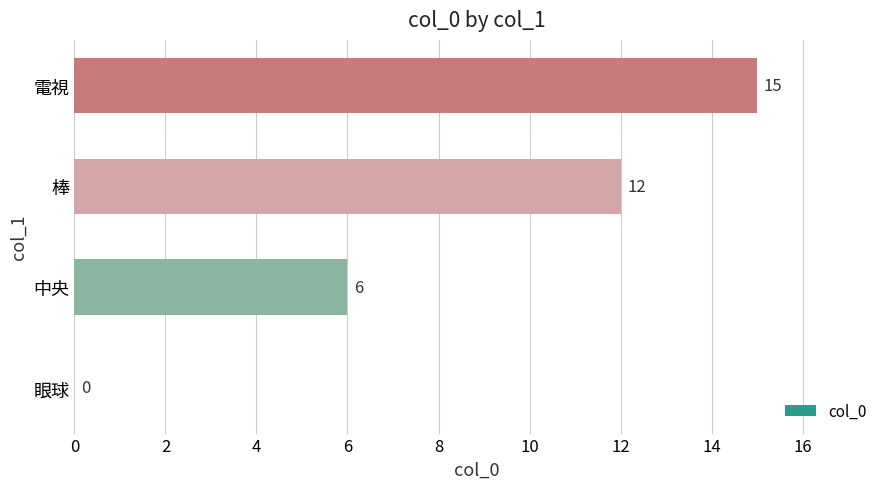

What is the change in value from 眼球 to 電視?

+15